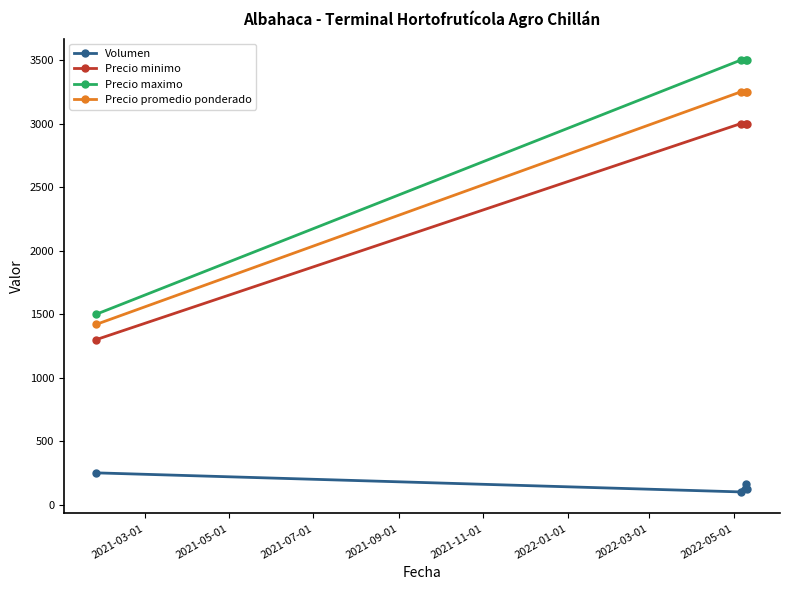

True or false: Precio maximo has more than 2 interior local peaks.

False